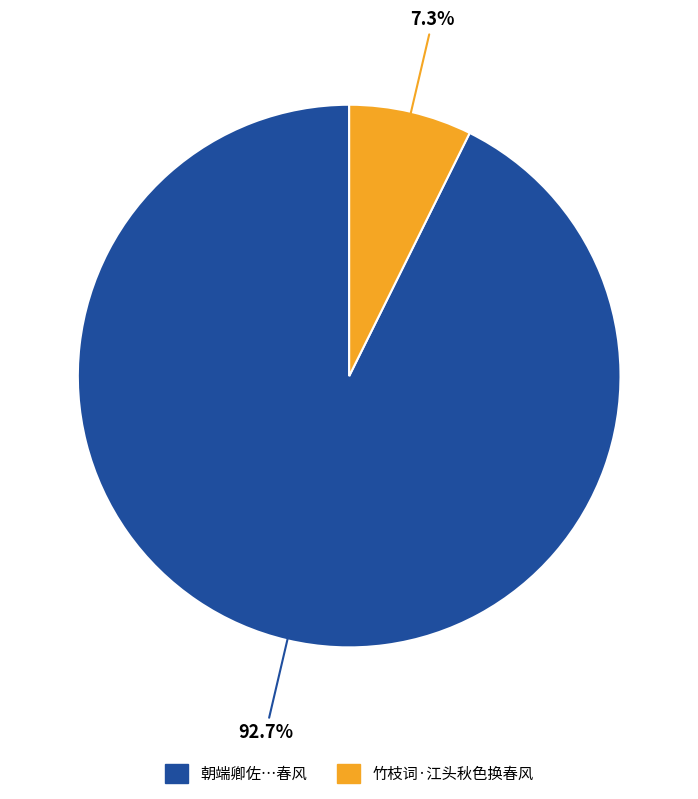

To the nearest percent, what portion does 竹枝词·江头秋色换春风 represent?

7%